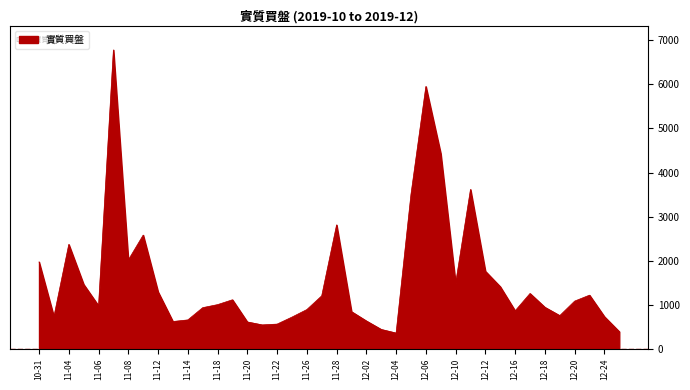

What is the smallest value displayed?

357